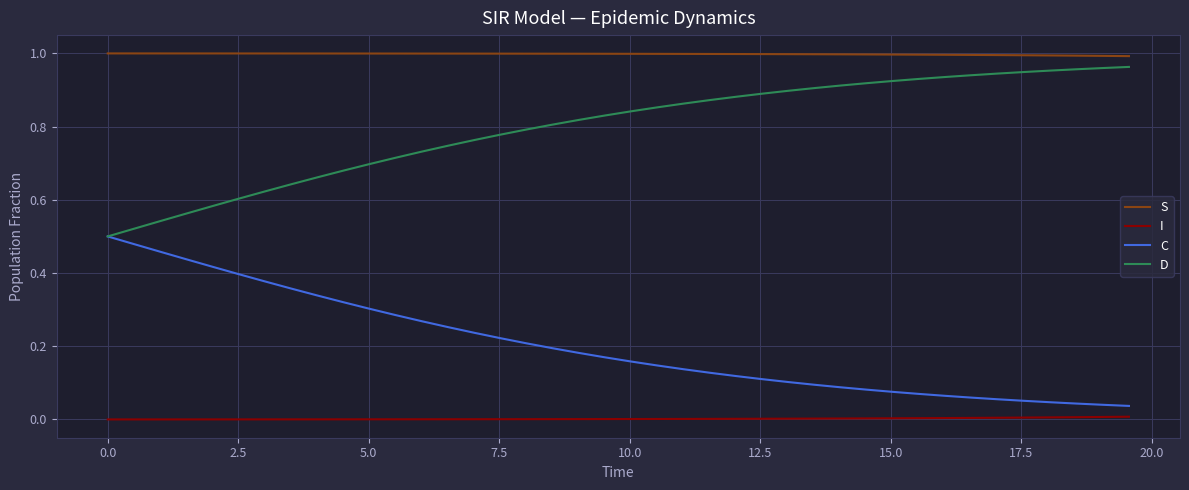

What are all the series names shown in the legend?

S, I, C, D